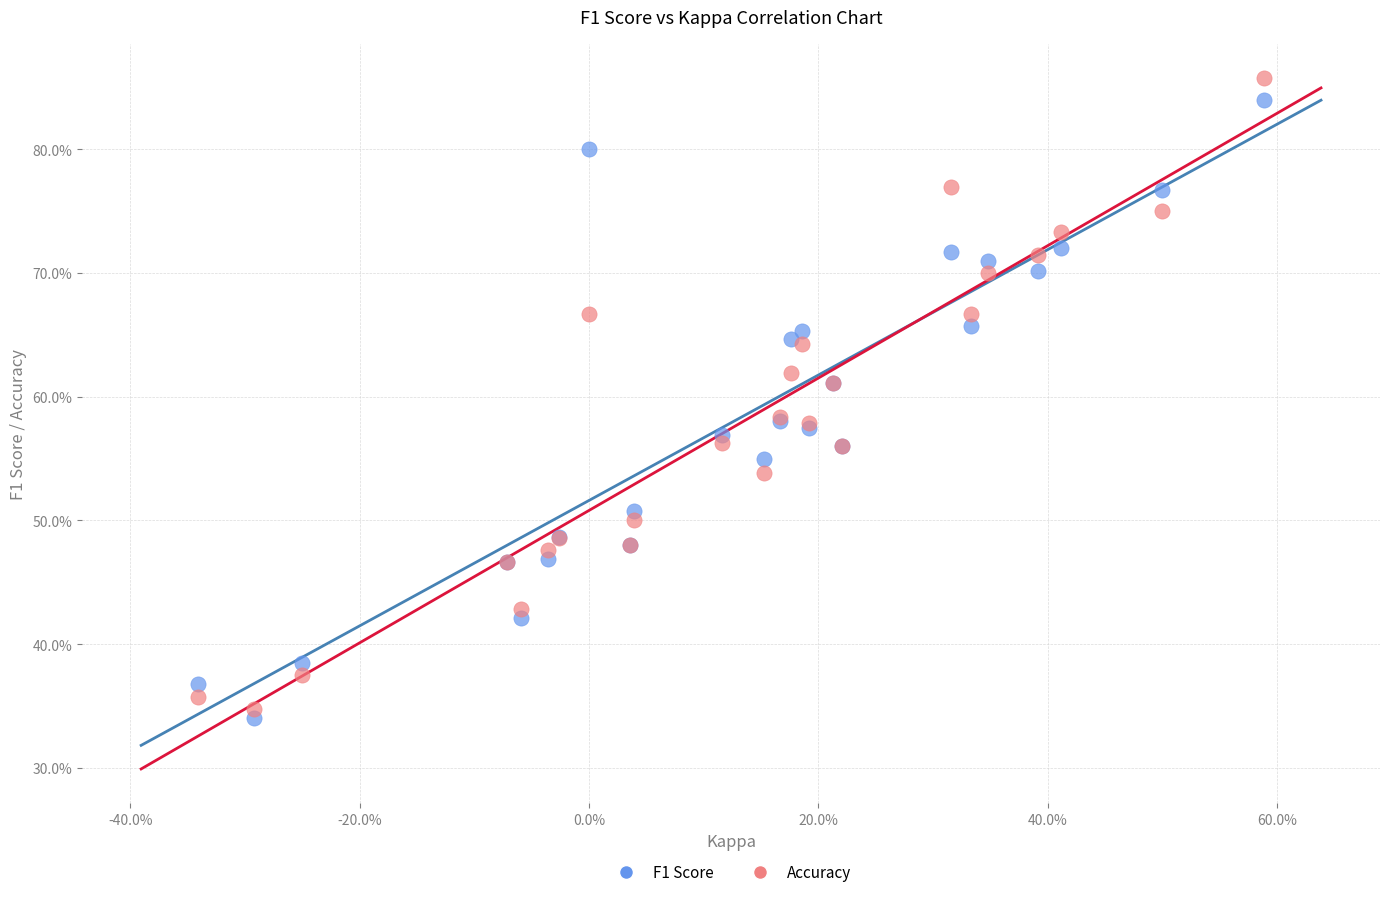

Which series reaches the maximum Y coordinate?

Accuracy